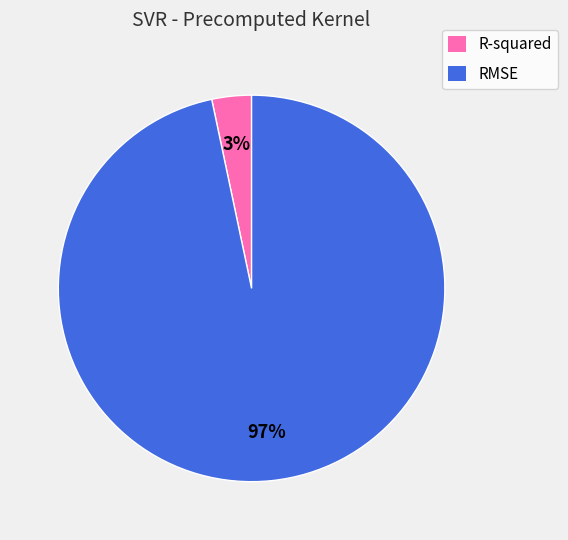

Do R-squared and RMSE together represent more than half of the pie?

Yes